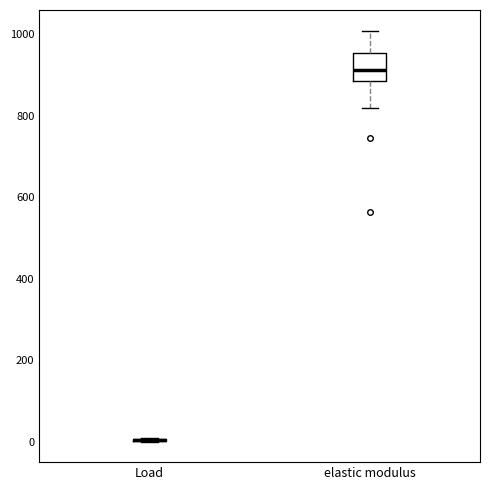

Reading left to right, read every box against the y-axis: the position of its median line, the range the box covers, and the ends of its whiskers. The values are not printed on the chart, so give them approximately, as read against the axis.

Load: box collapsed to a line at 0, whiskers 0 to 0
elastic modulus: median 920, box 880 to 960, whiskers 820 to 1000